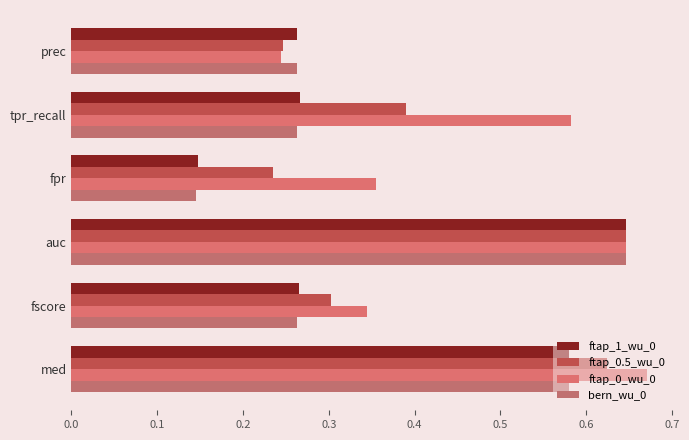

What is the value of the ftap_1_wu_0 bar at the 5th from the left?

0.3